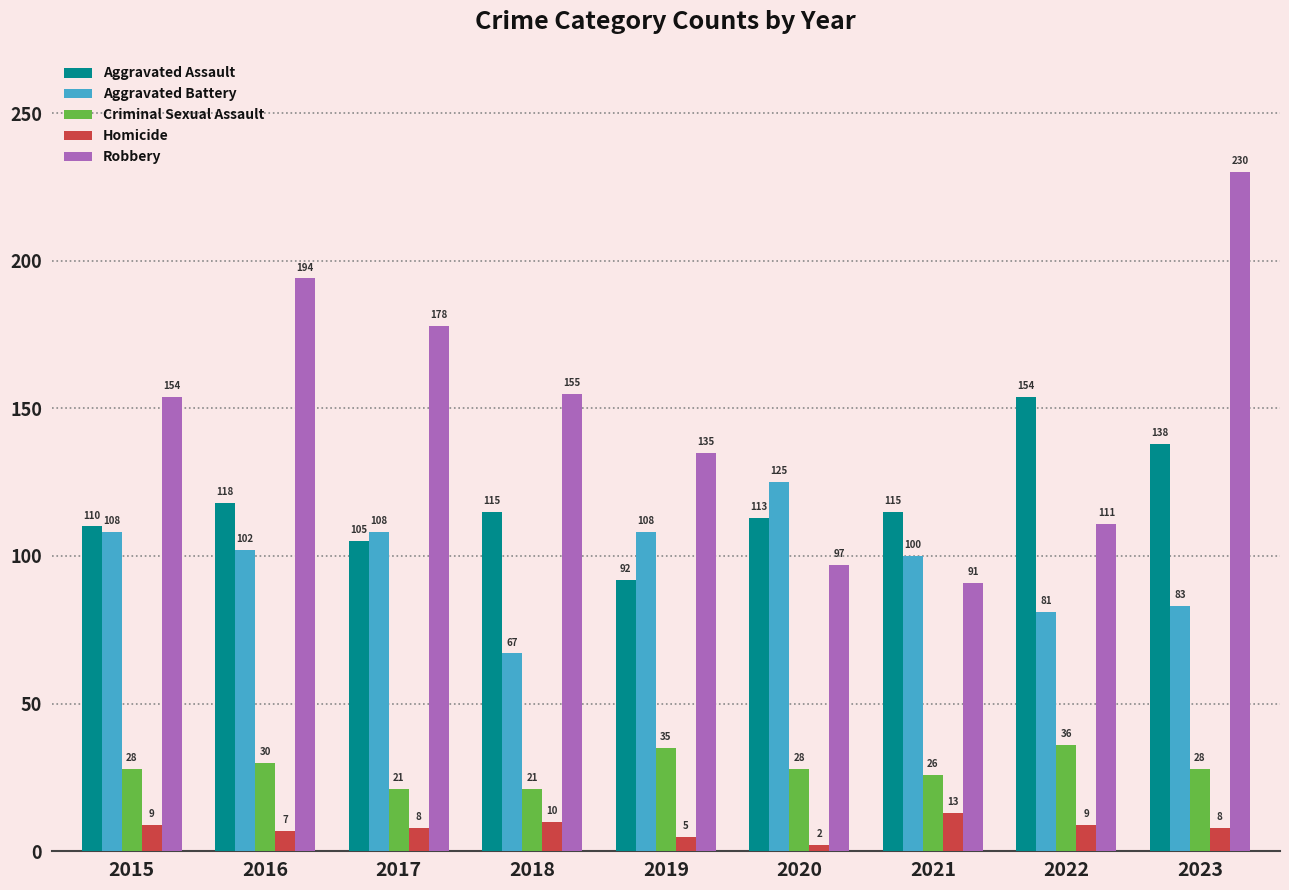

What is the sum of all Criminal Sexual Assault values?

253